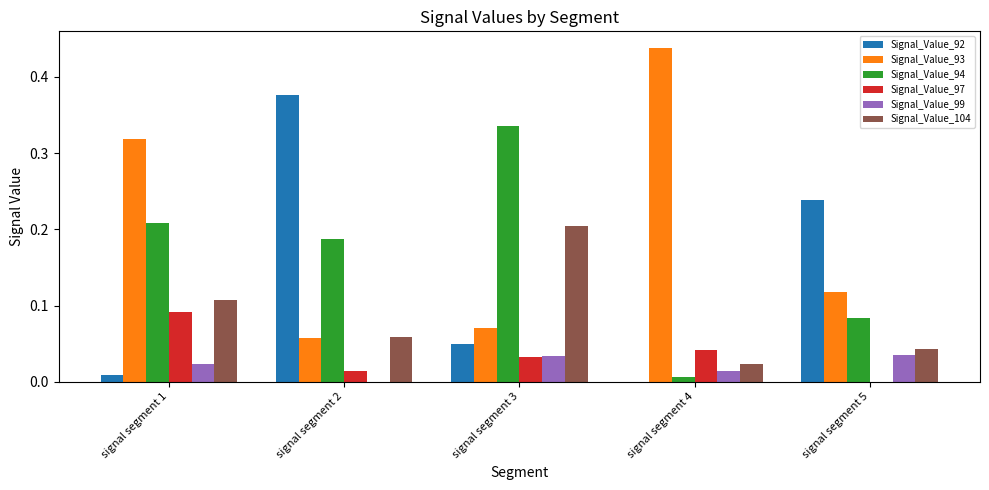

The Signal_Value_97 series shows 0.0 at signal segment 5. True or false?

True